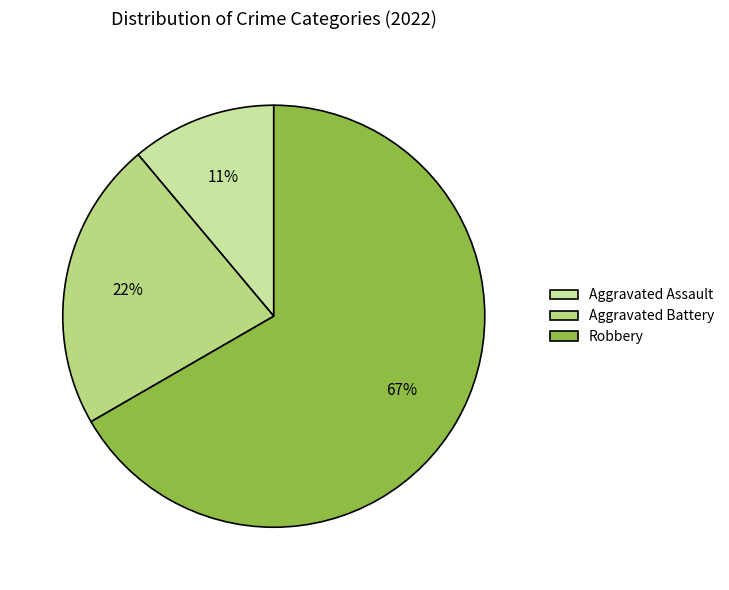

How many segments does this pie chart have?

3